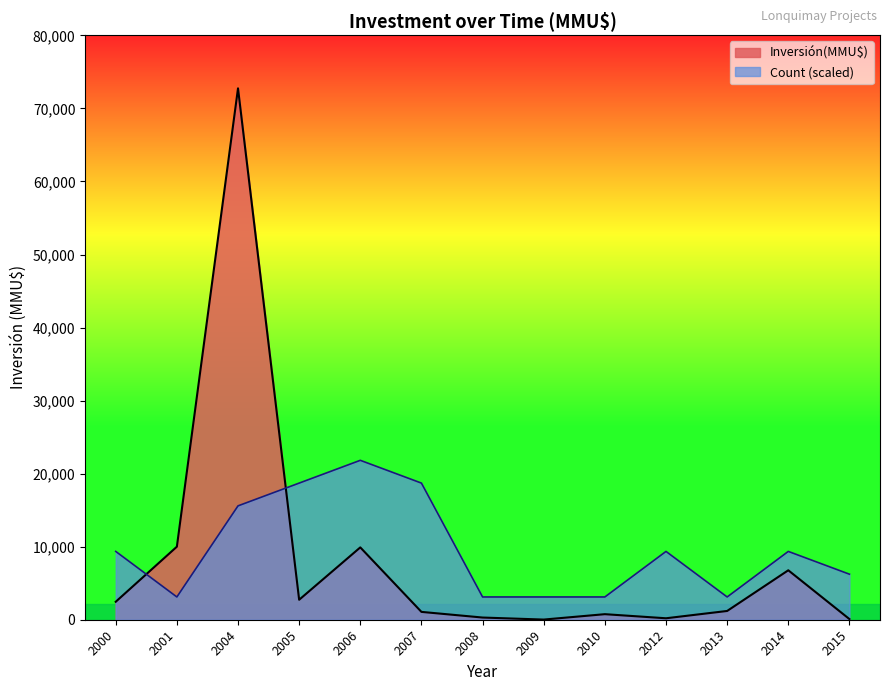

What is the spread (max minus min) of values at 2001?

6882.1